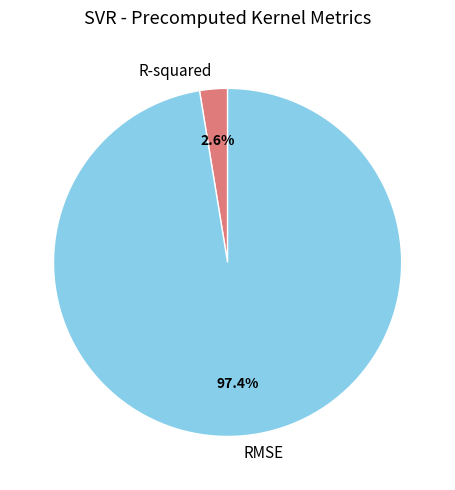

Does any single category account for the majority?

Yes